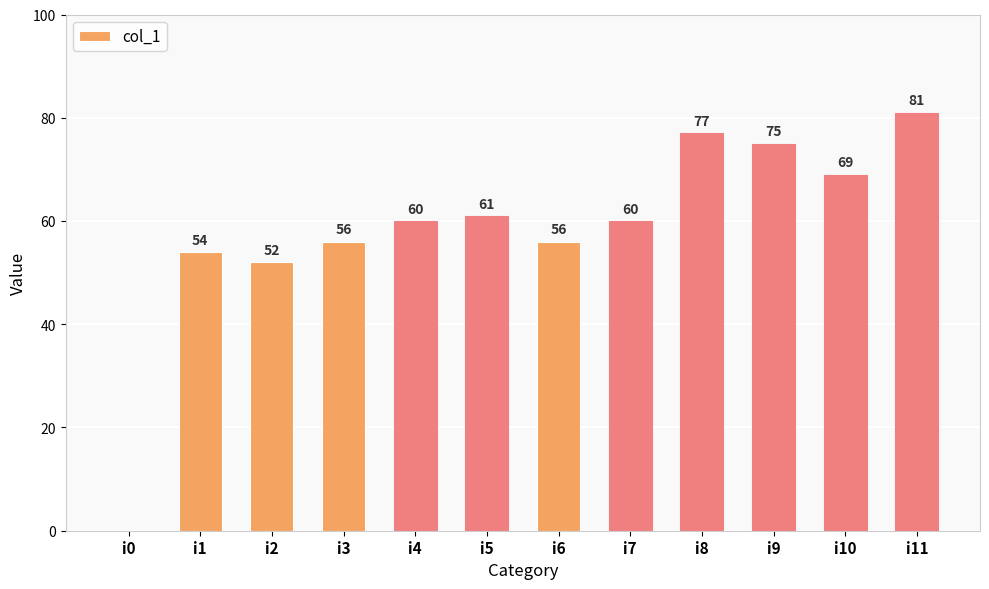

Between i10 and i3, which is larger?

i10